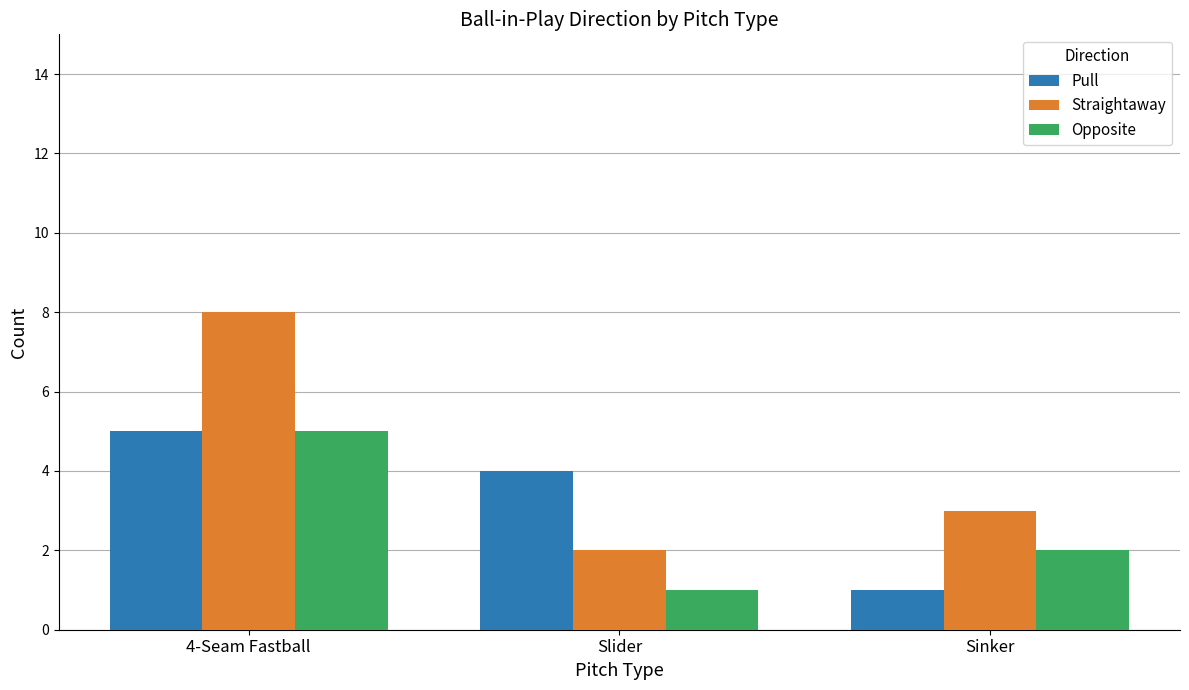

What are all the series names shown in the legend?

Pull, Straightaway, Opposite